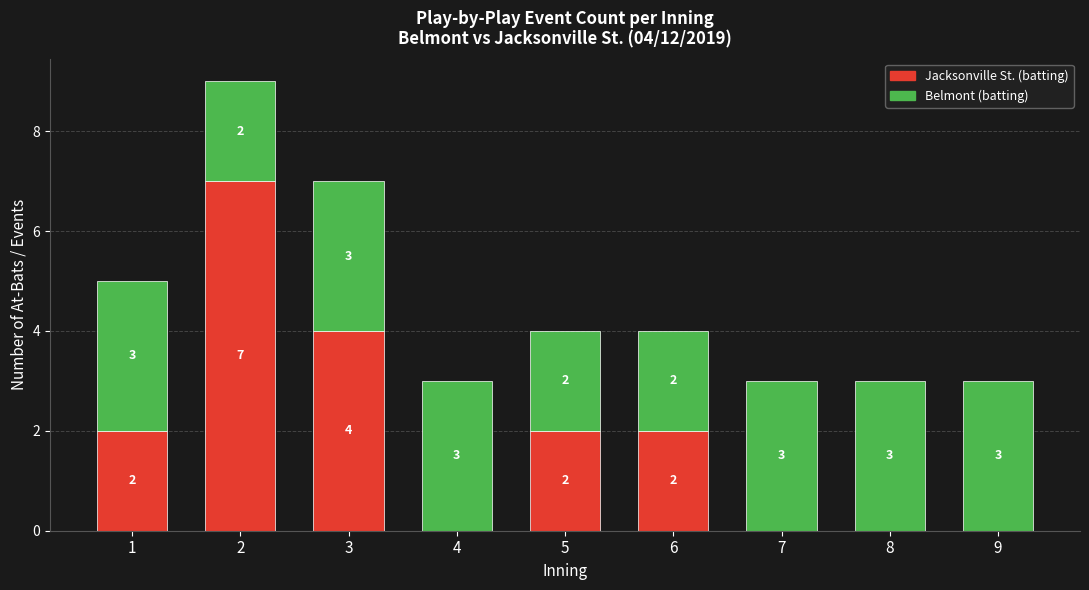

What is the sum of all Jacksonville St. (batting) values?

17